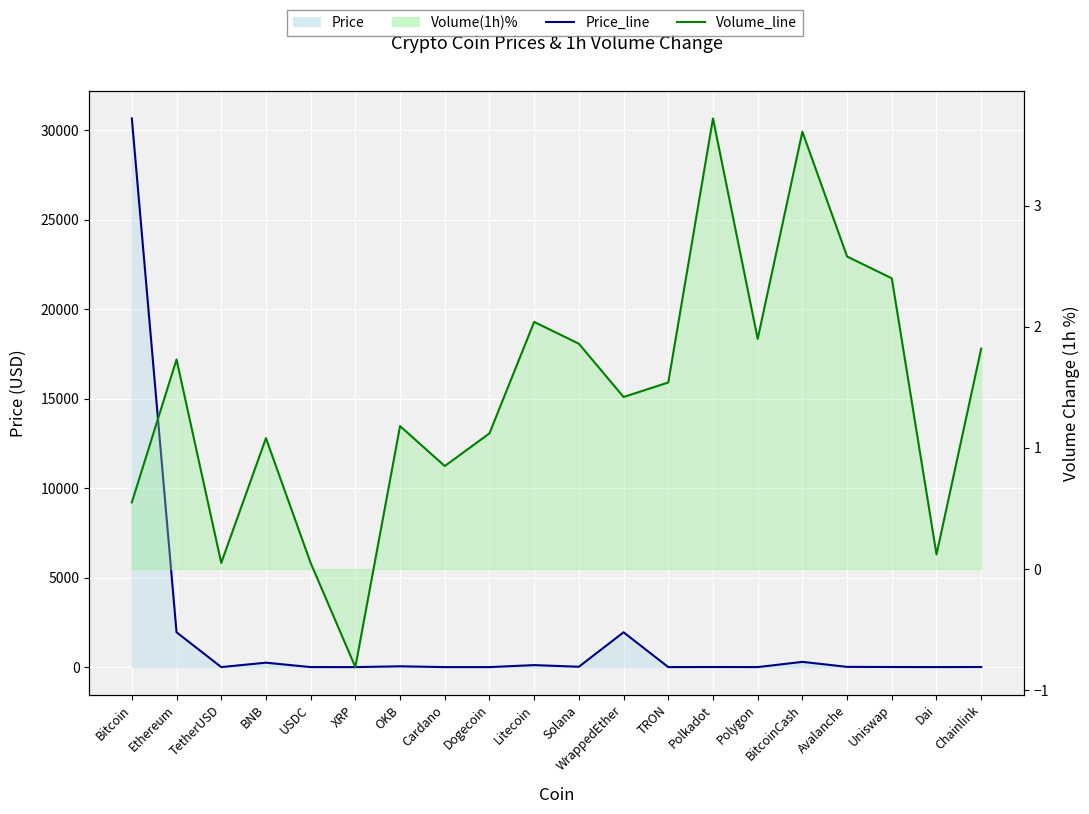

What position from the left is USDC?

5